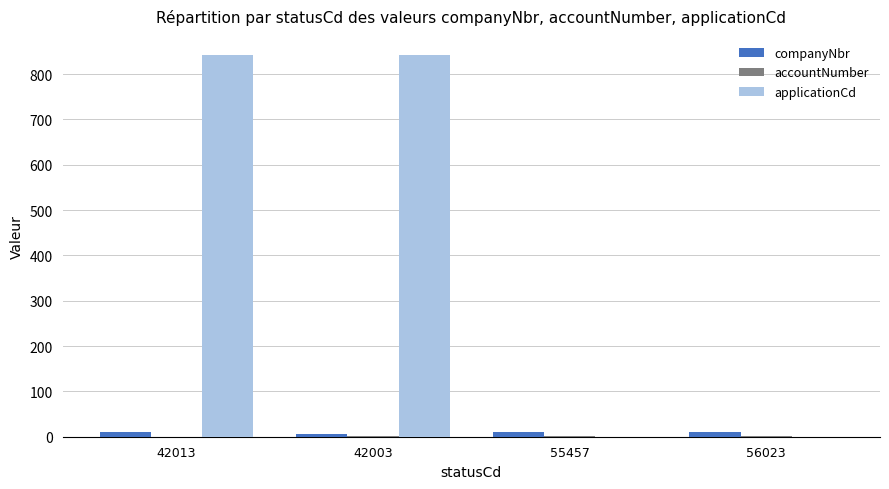

Which series has the largest range (max minus min)?

applicationCd